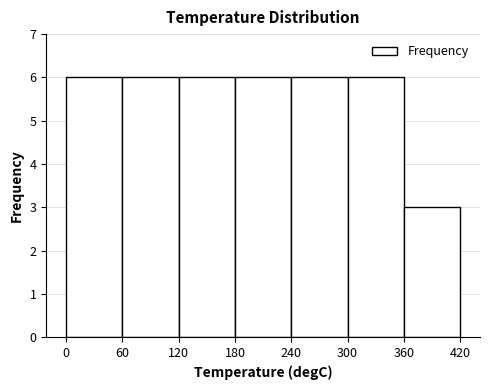

What is the height of the bar covering 0 to 60 on the x-axis? The values are not printed on the chart, so give them approximately, as read against the axis.

6